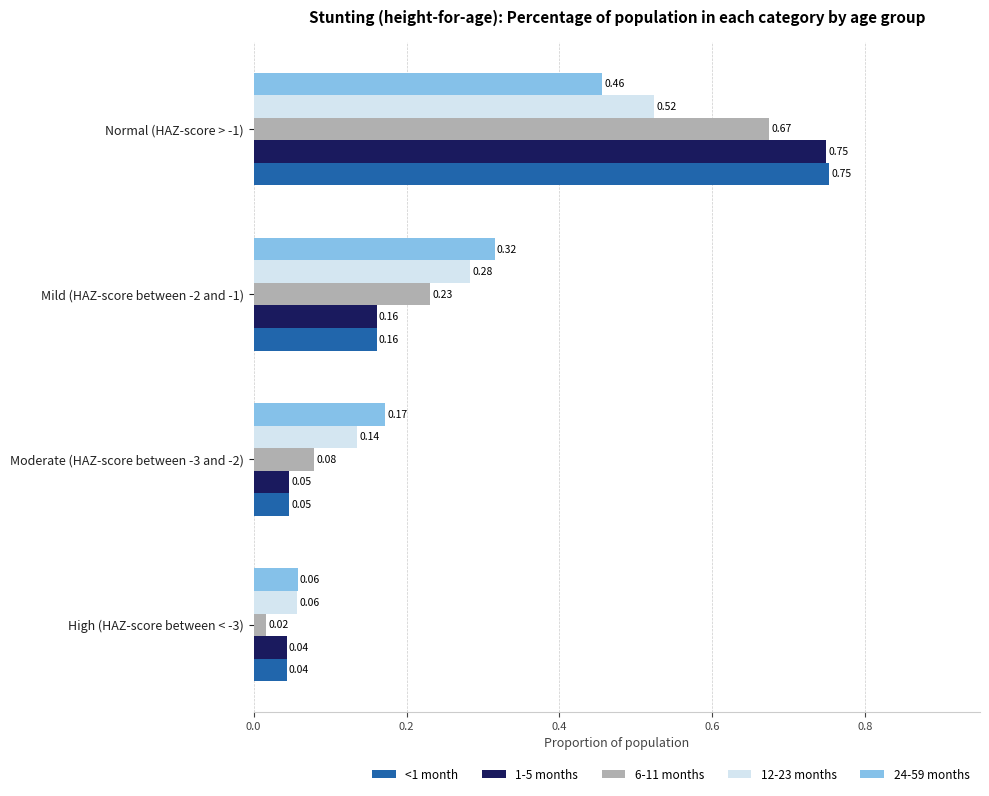

What is the sum of all 24-59 months values?

1.0